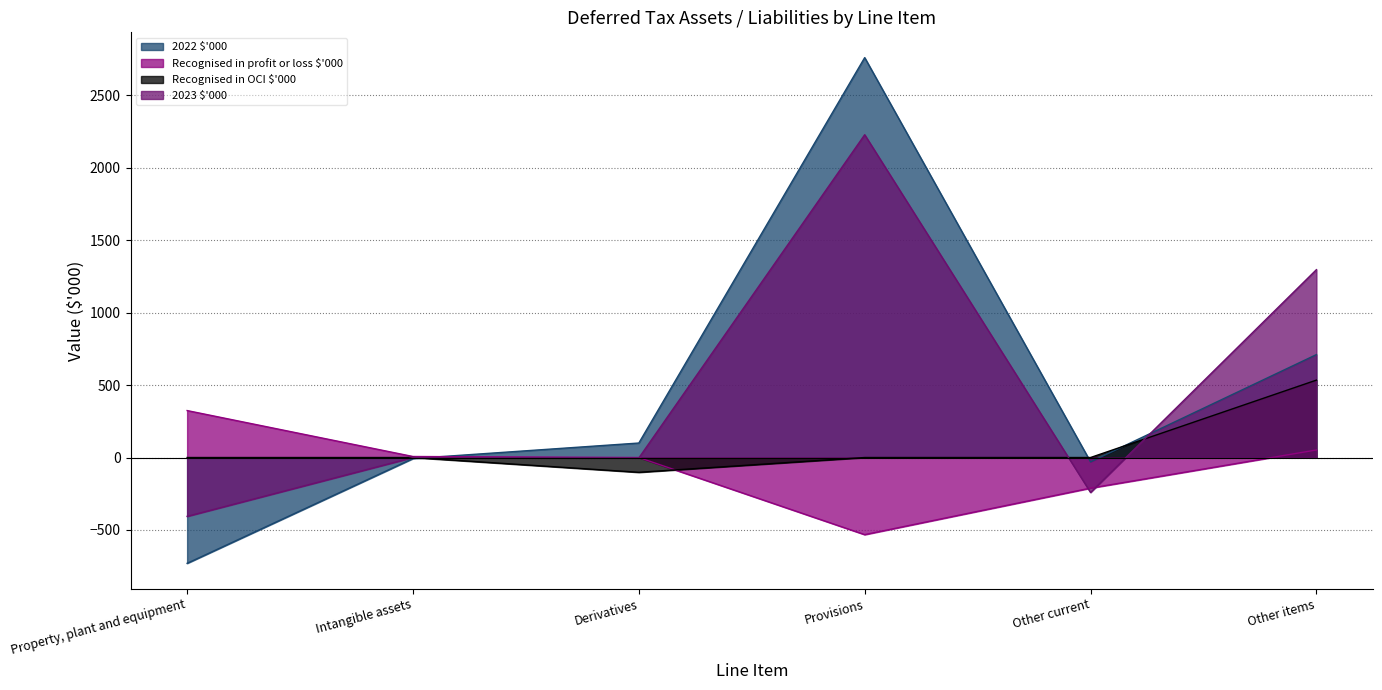

Reading left to right, list all the values displayed in this chart.

2022 $'000: Property, plant and equipment=-730	Intangible assets=-7	Derivatives=100	Provisions=2759	Other current=-30	Other items=710
Recognised in profit or loss $'000: Property, plant and equipment=324	Intangible assets=7	Derivatives=0	Provisions=-532	Other current=-211	Other items=52
Recognised in OCI $'000: Property, plant and equipment=0	Intangible assets=0	Derivatives=-102	Provisions=0	Other current=0	Other items=534
2023 $'000: Property, plant and equipment=-406	Intangible assets=0	Derivatives=-3	Provisions=2227	Other current=-241	Other items=1296